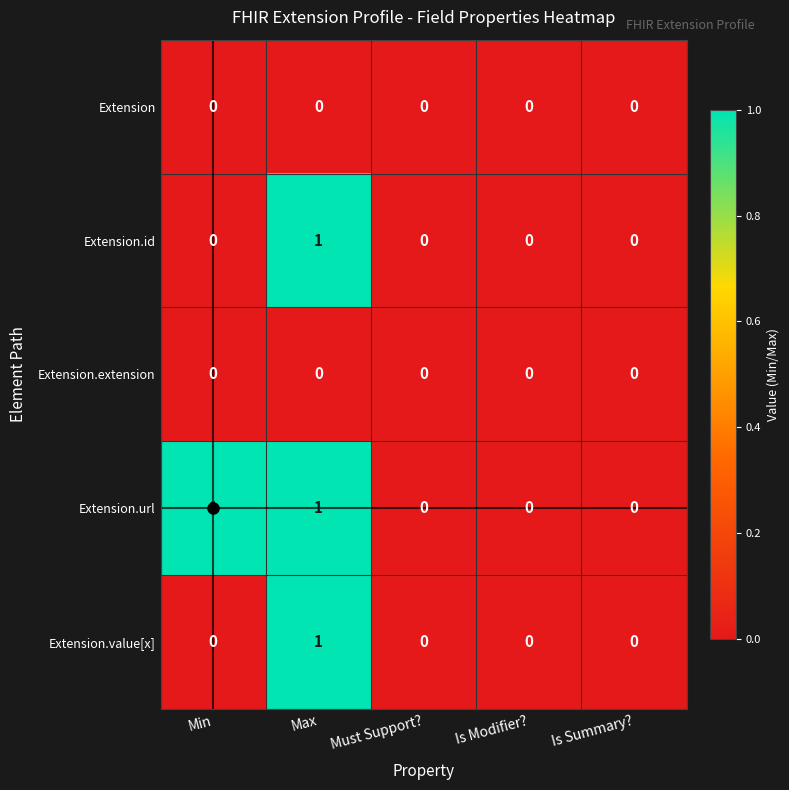

What is the total value across all series at Max?

3